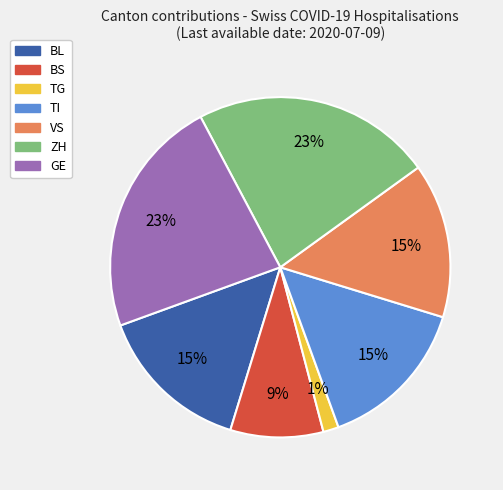

To the nearest percent, what is the average slice percentage?

14%